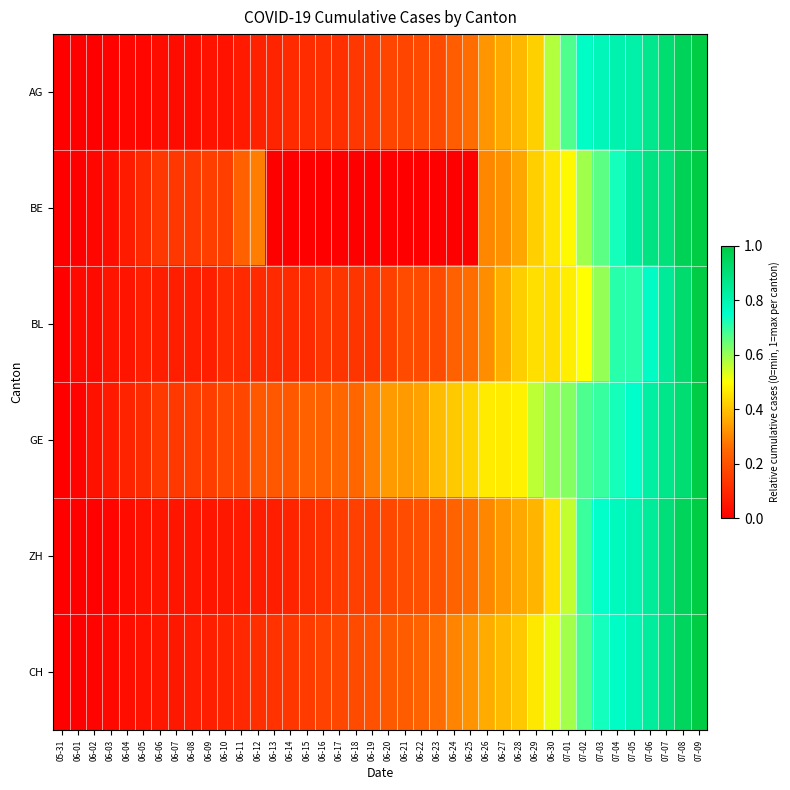

What is the difference between the highest and lowest values at 07-05?

0.1